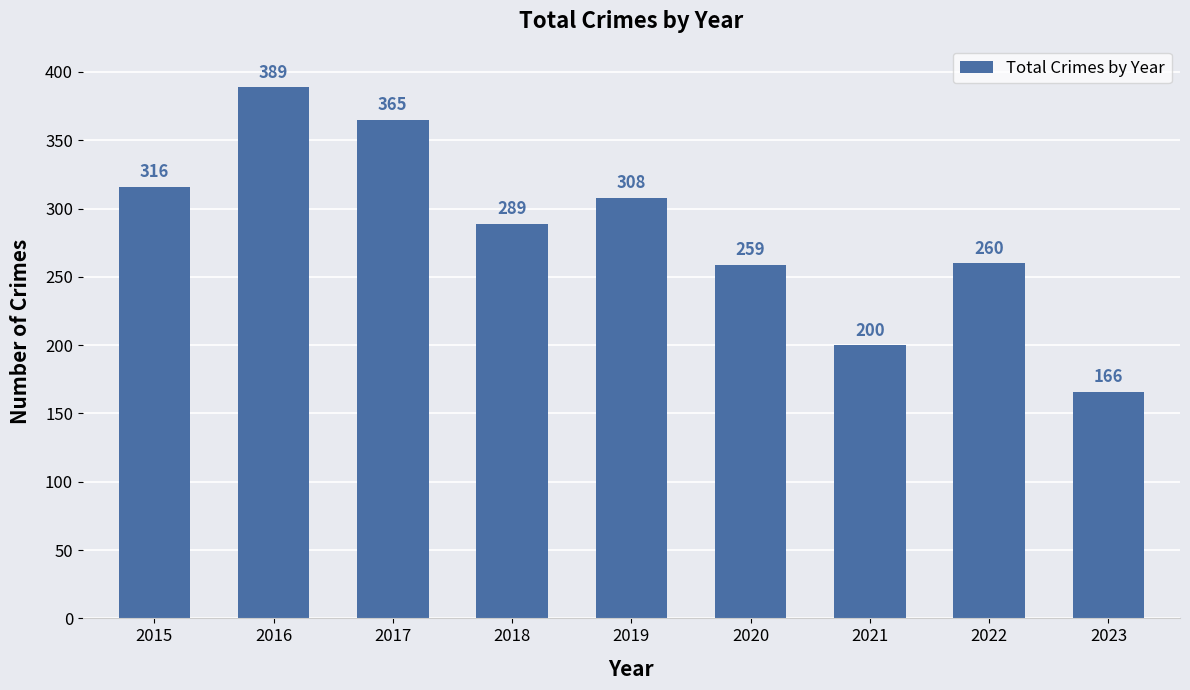

Which has a higher value, 2023 or 2017?

2017